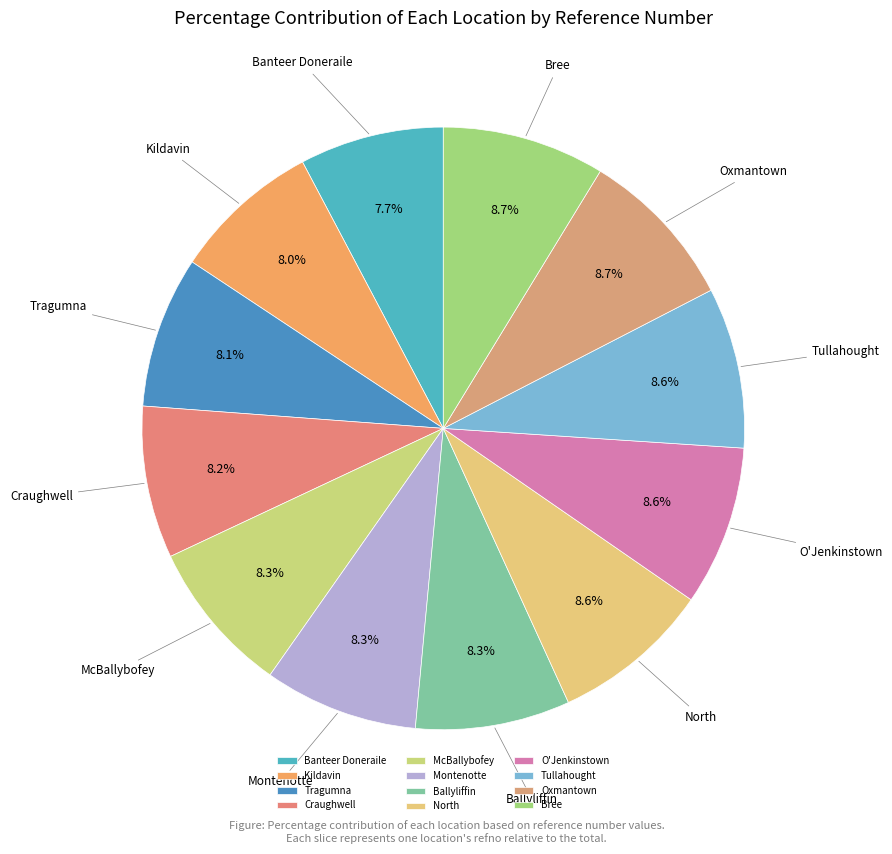

What is the ratio of the value at Oxmantown to the value at Bree?

1.0